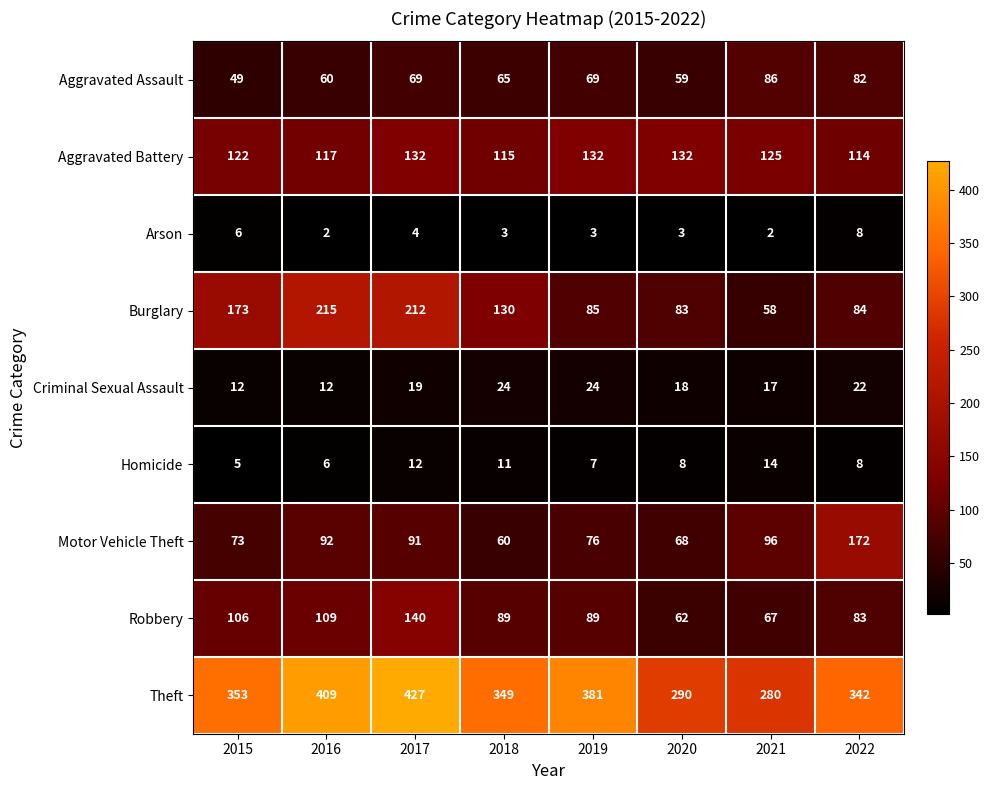

Rank the series at 2021 from highest to lowest value.

Theft, Aggravated Battery, Motor Vehicle Theft, Aggravated Assault, Robbery, Burglary, Criminal Sexual Assault, Homicide, Arson